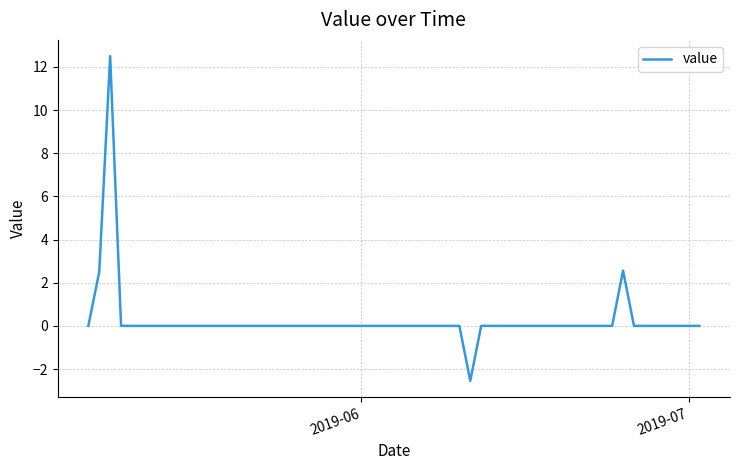

What is the difference between the maximum and minimum values?

15.0